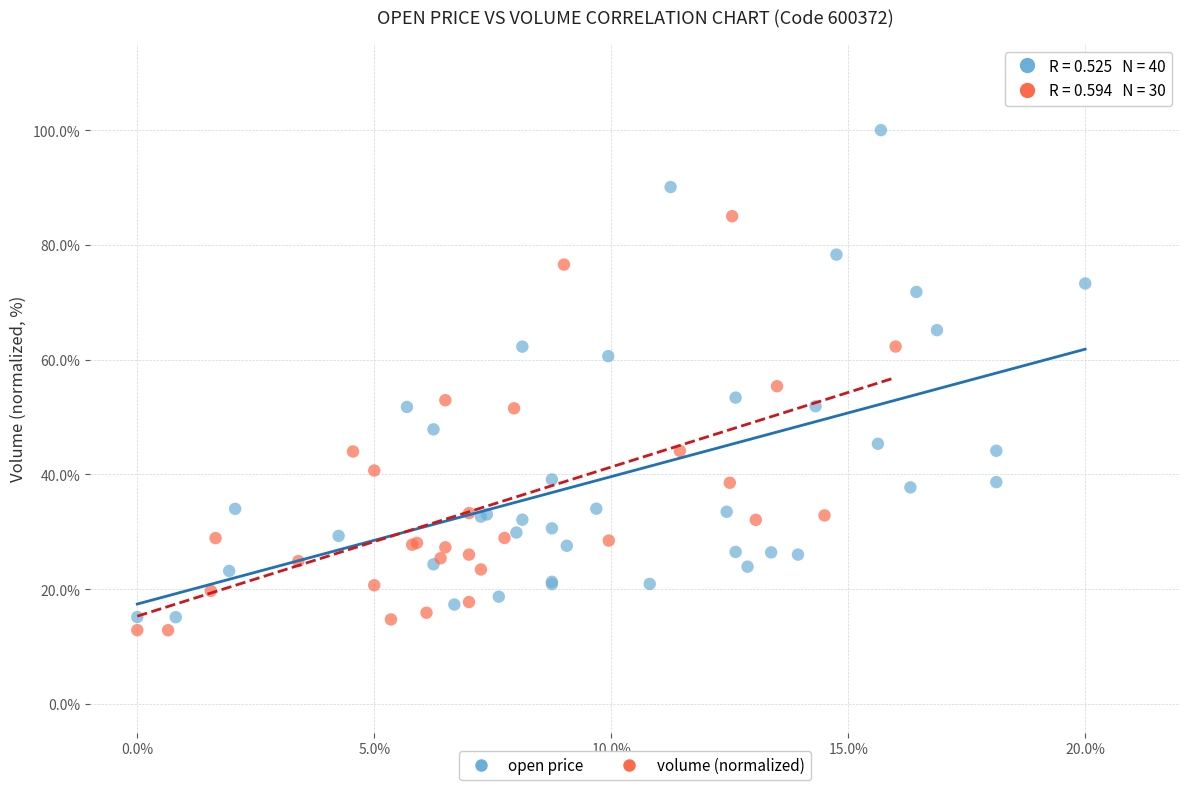

What are all the series names shown in the legend?

open price, volume (normalized)